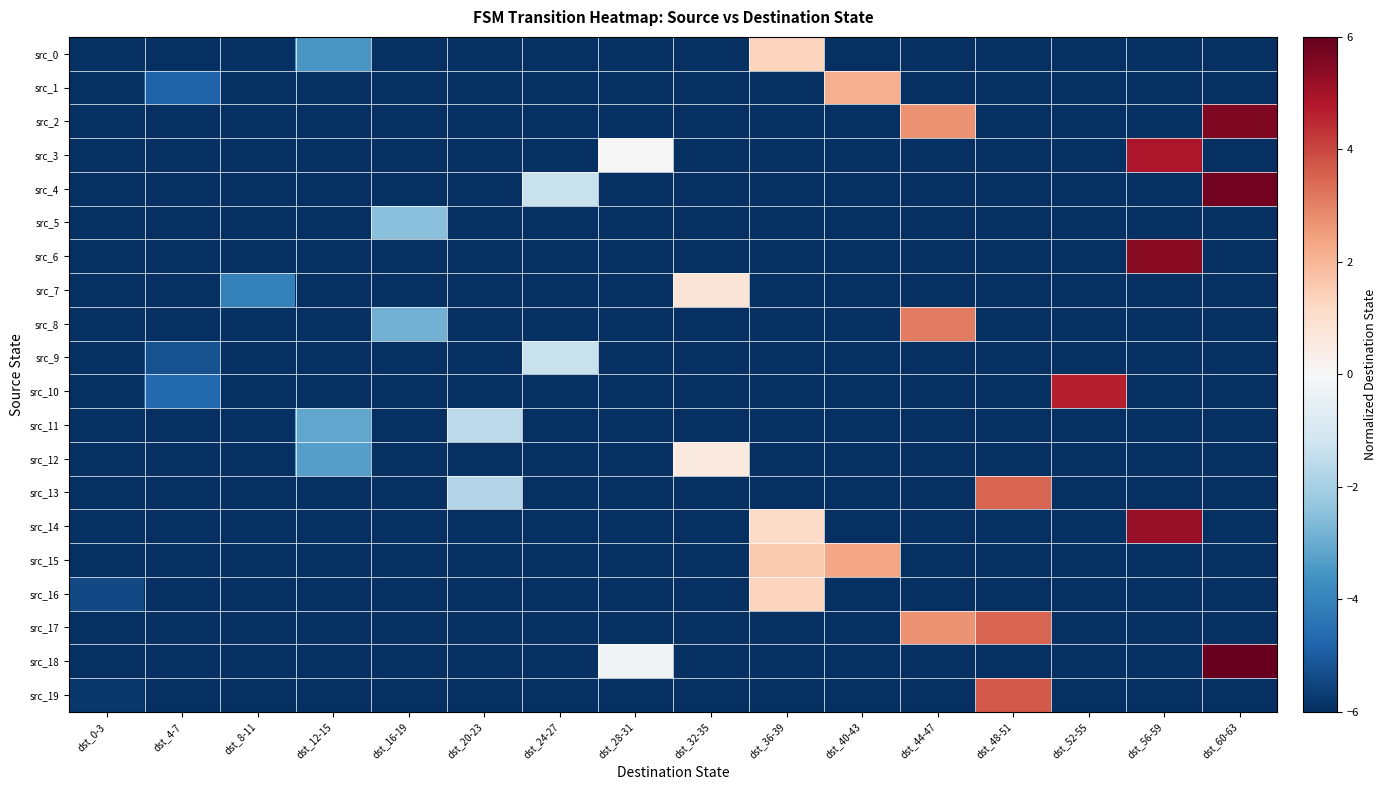

Which series has the largest range (max minus min)?

src_18